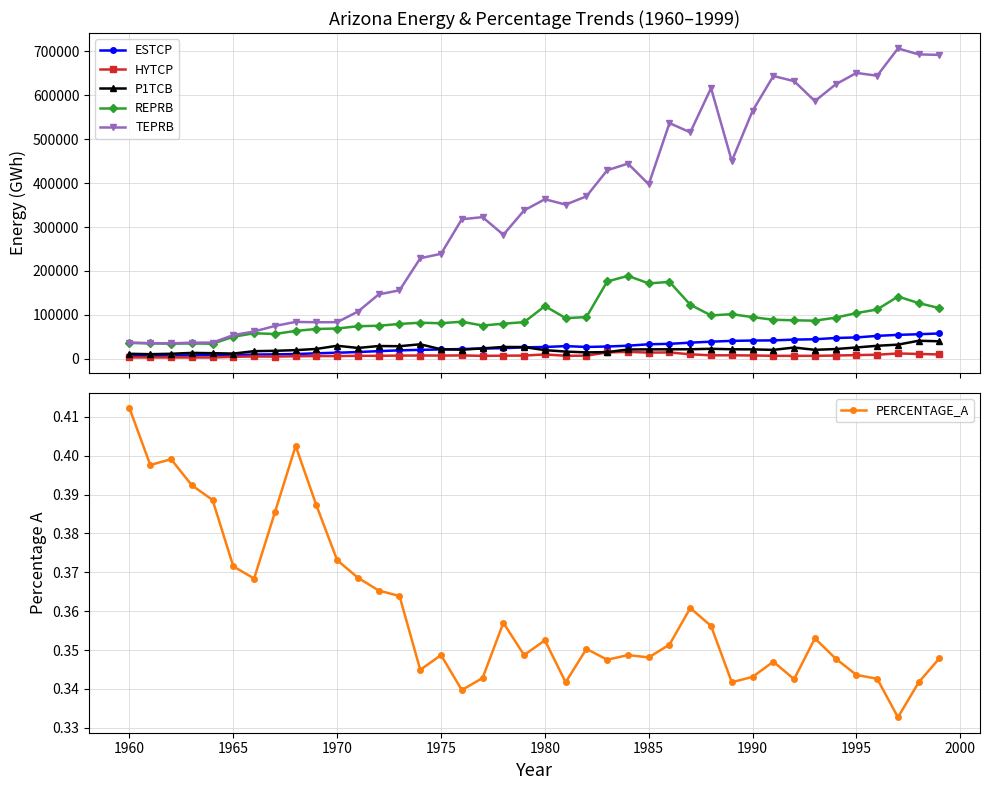

True or false: P1TCB and REPRB intersect in this chart.

False